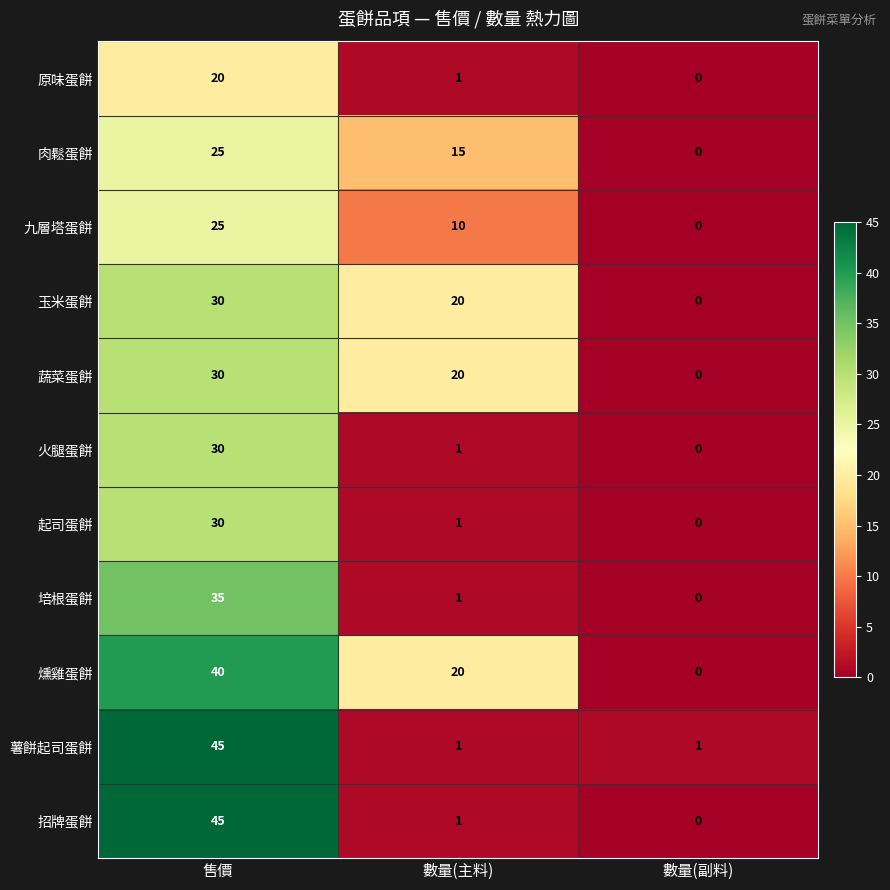

What is the maximum value for 肉鬆蛋餅?

25